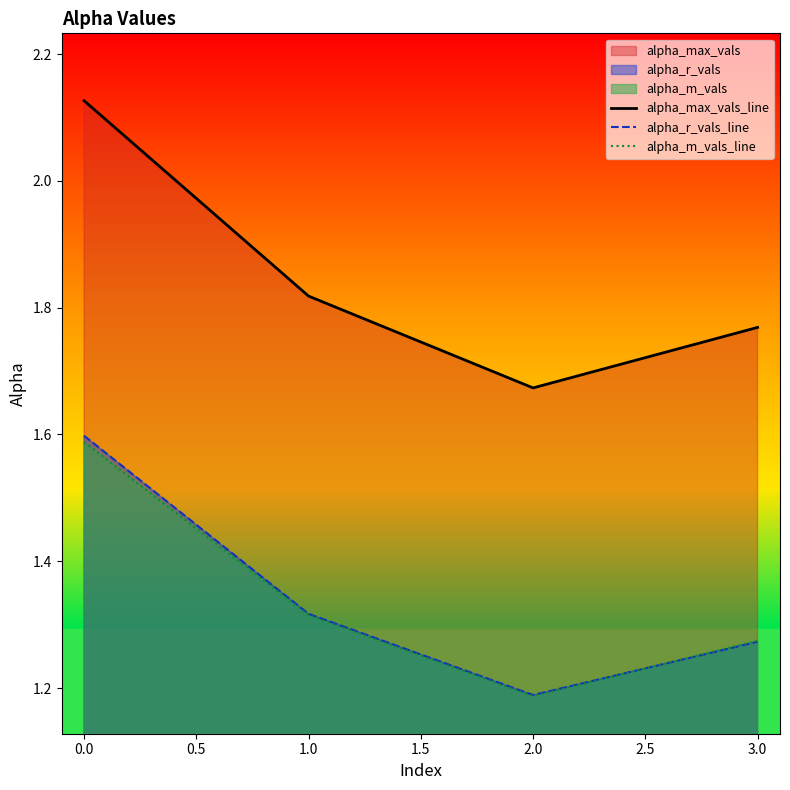

At which category is the sum across all series the highest?

0.0